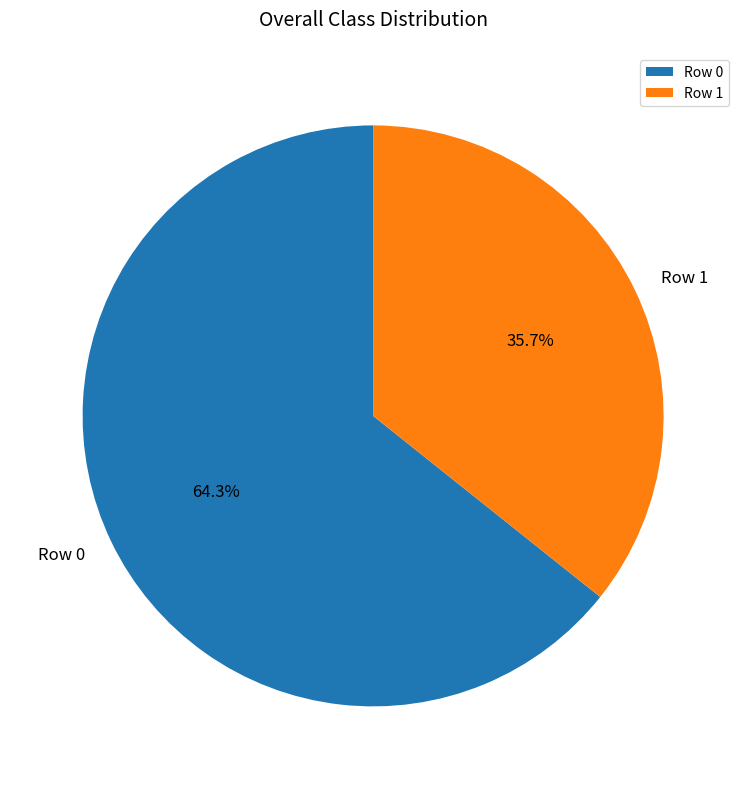

Rank the categories by value from lowest to highest.

Row 1, Row 0